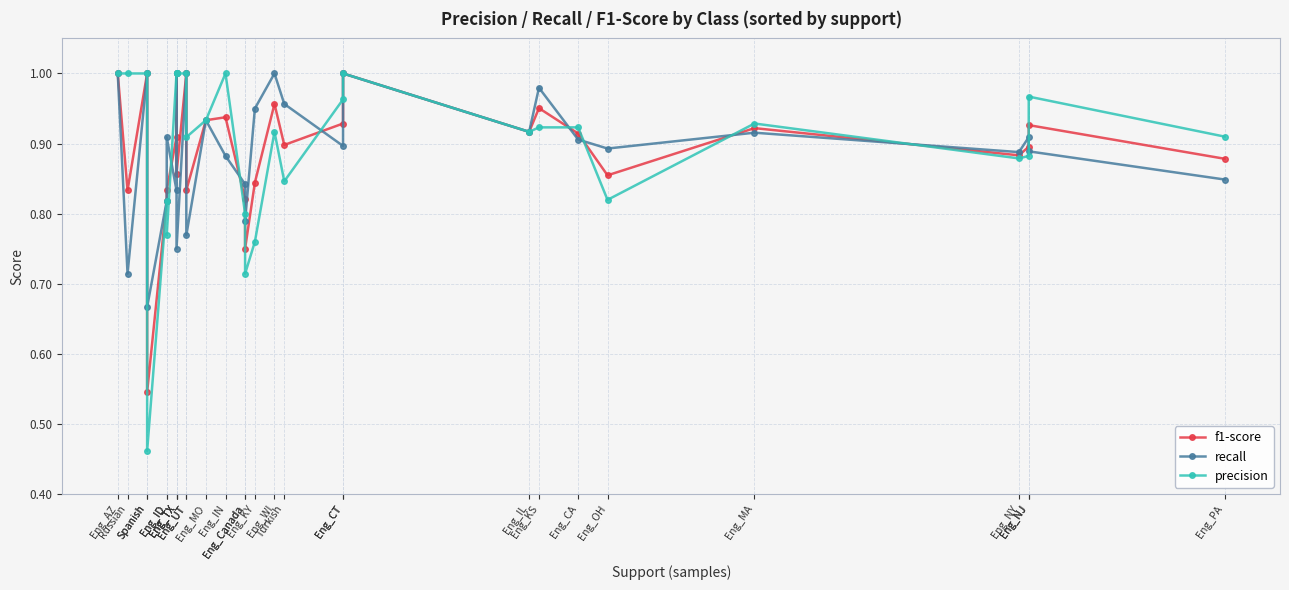

What is the approximate value of recall at Eng_WI?

1.0